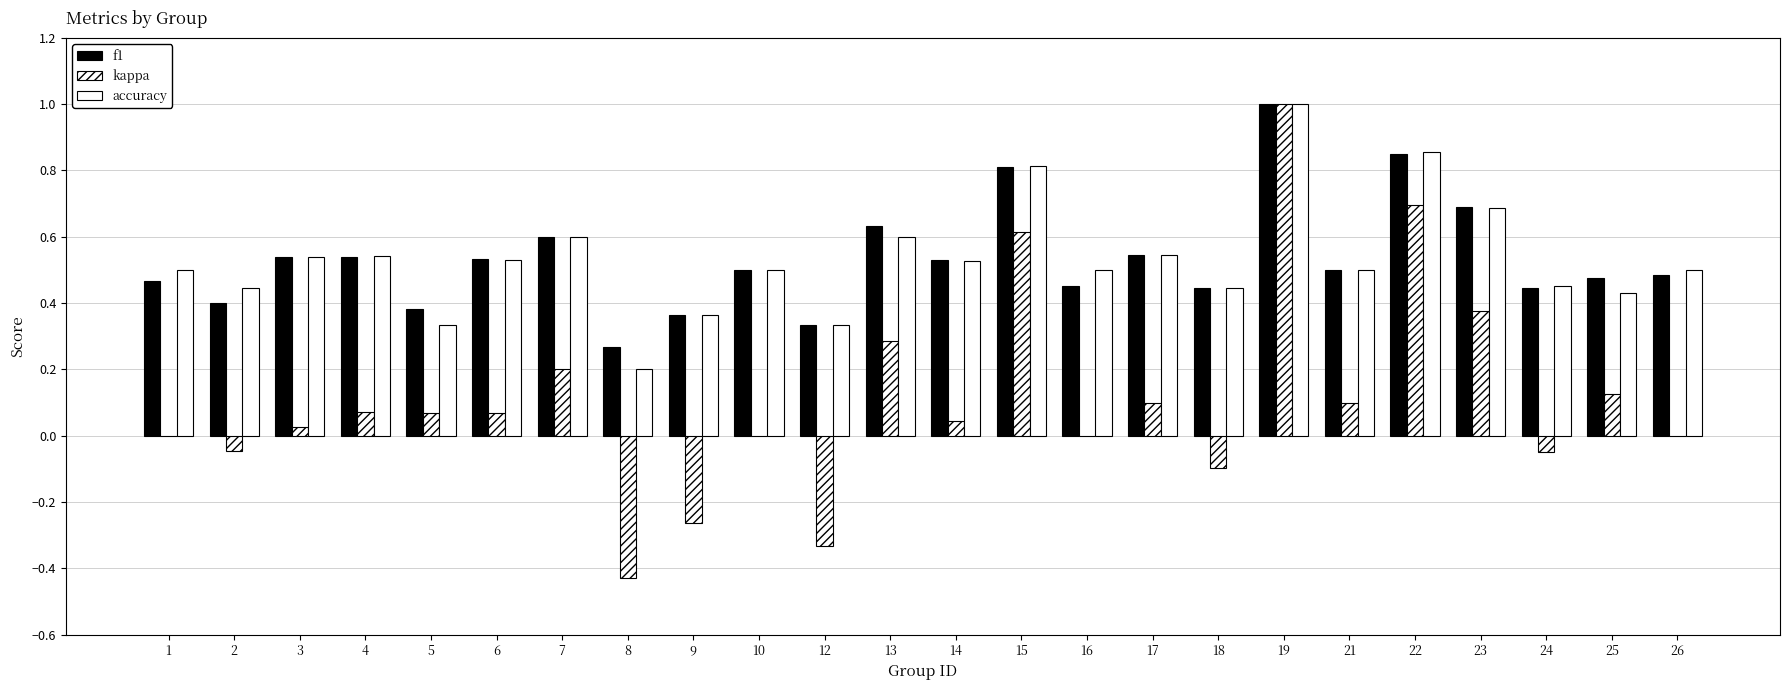

Are the bars grouped side by side (vs. stacked)?

Yes